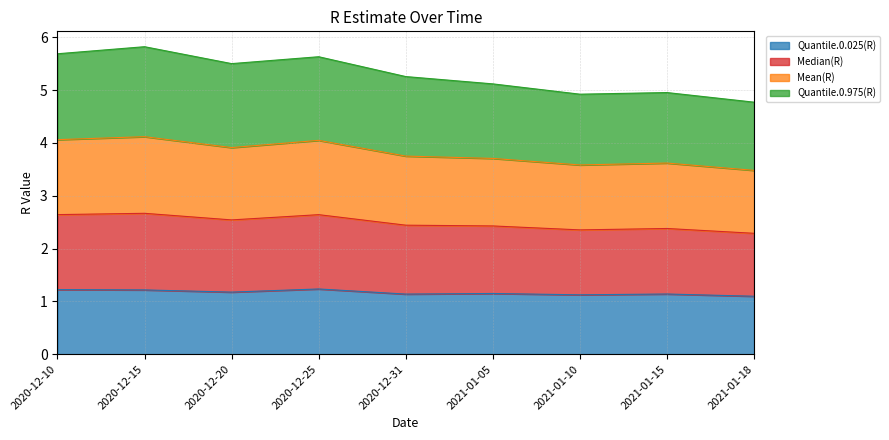

What is the total value across all series at 2020-12-20?

5.5